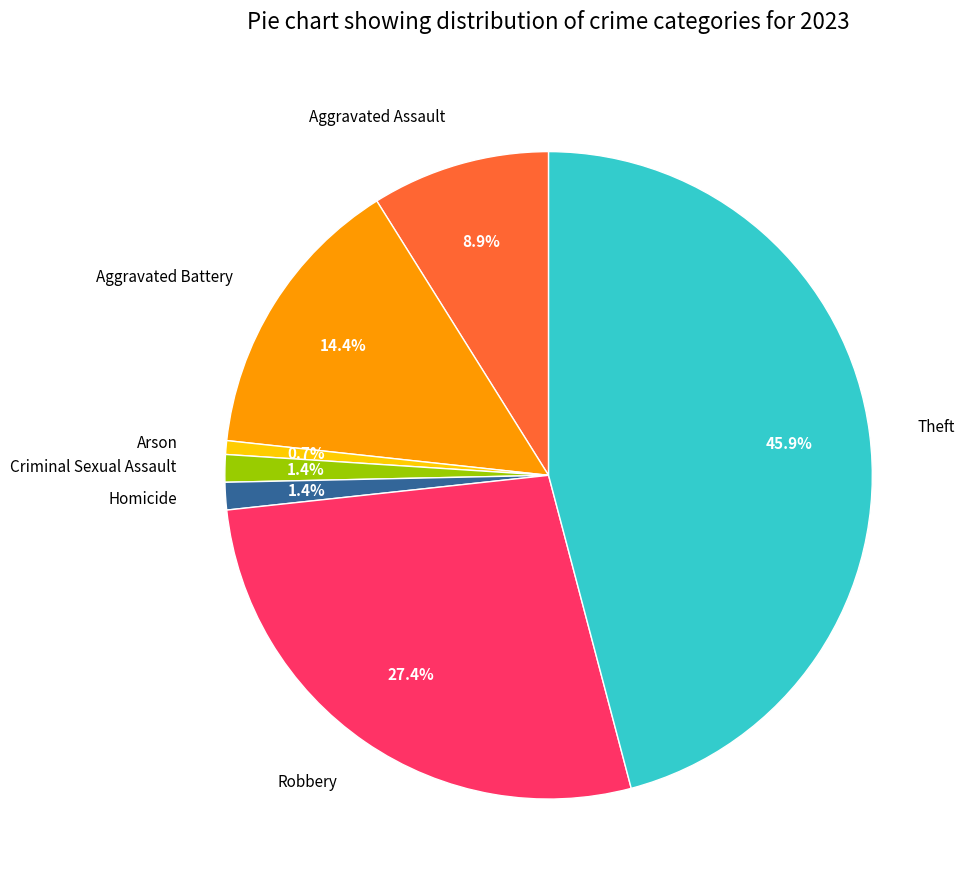

Does Criminal Sexual Assault represent more than half of the total?

No